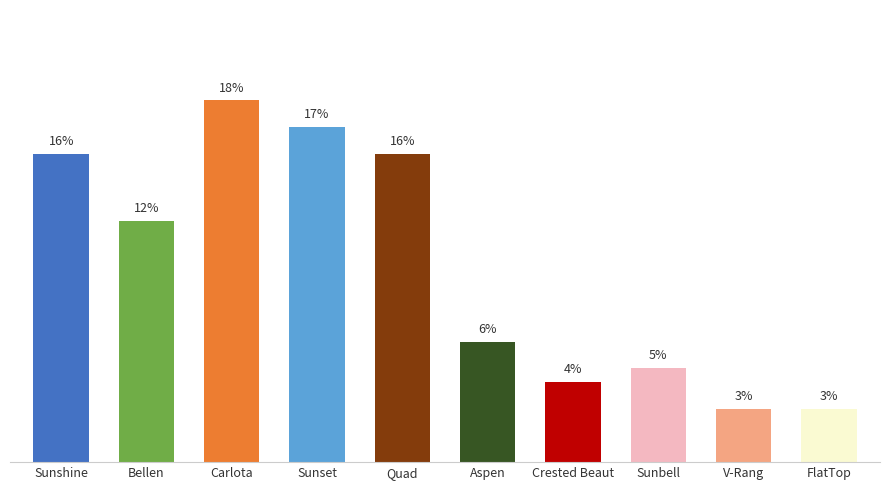

Approximately how many times larger is the value at Sunshine compared to FlatTop?

5.8